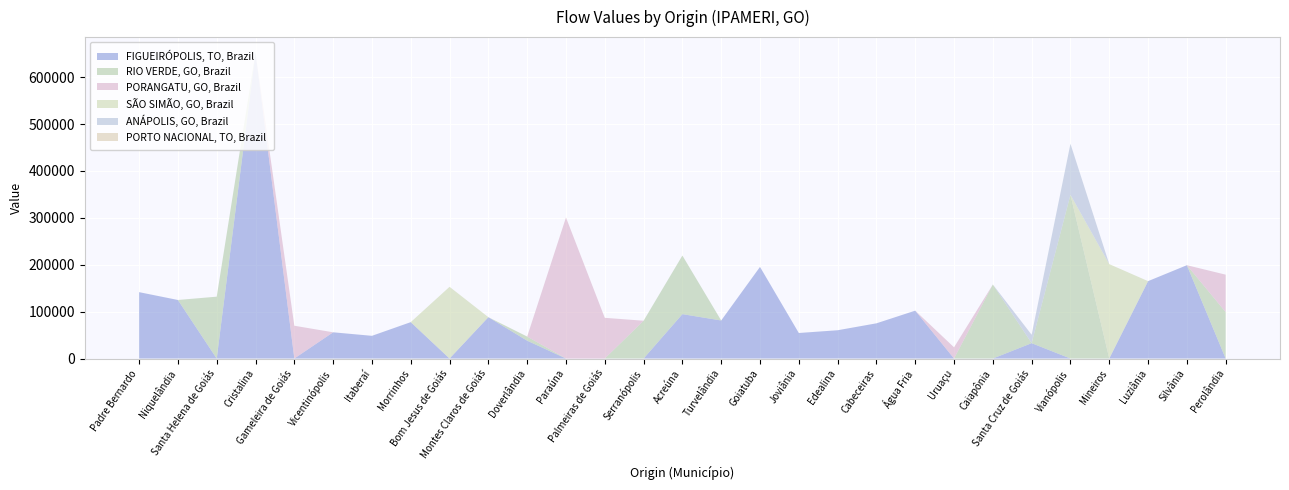

Reading left to right, extract all data points from this chart.

FIGUEIRÓPOLIS, TO, Brazil: 141554.6	124868.0	0.0	652847.6	0.0	55945.1	48419.6	77611.2	0.0	88170.3	38071.1	0.0	0.0	0.0	94696.0	81122.4	195412.7	54455.5	60315.7	75072.8	102098.4	0.0	0.0	32762.7	0.0	0.0	165041.6	199028.8	0.0
RIO VERDE, GO, Brazil: 0.0	0.0	131920.8	0.0	0.0	0.0	0.0	0.0	0.0	0.0	8772.2	0.0	0.0	80596.5	124916.6	0.0	0.0	0.0	0.0	0.0	0.0	0.0	157852.0	0.0	349195.7	0.0	0.0	0.0	99059.9
PORANGATU, GO, Brazil: 0.0	0.0	0.0	0.0	69926.1	0.0	0.0	0.0	0.0	0.0	0.0	300805.0	86804.2	0.0	0.0	0.0	0.0	0.0	0.0	0.0	0.0	23882.5	0.0	0.0	0.0	0.0	0.0	0.0	79784.8
SÃO SIMÃO, GO, Brazil: 0.0	0.0	0.0	0.0	0.0	0.0	0.0	0.0	152947.0	0.0	0.0	0.0	0.0	0.0	0.0	0.0	0.0	0.0	0.0	0.0	0.0	0.0	0.0	0.0	0.0	201343.5	0.0	0.0	0.0
ANÁPOLIS, GO, Brazil: 0.0	0.0	0.0	0.0	0.0	0.0	0.0	0.0	0.0	0.0	0.0	0.0	0.0	0.0	0.0	0.0	0.0	0.0	0.0	0.0	0.0	0.0	0.0	17920.2	108798.6	0.0	0.0	0.0	0.0
PORTO NACIONAL, TO, Brazil: 0.0	0.0	0.0	0.0	0.0	0.0	0.0	0.0	0.0	0.0	0.0	0.0	0.0	0.0	0.0	0.0	0.0	0.0	0.0	0.0	0.0	0.0	0.0	0.0	0.0	0.0	0.0	0.0	0.0